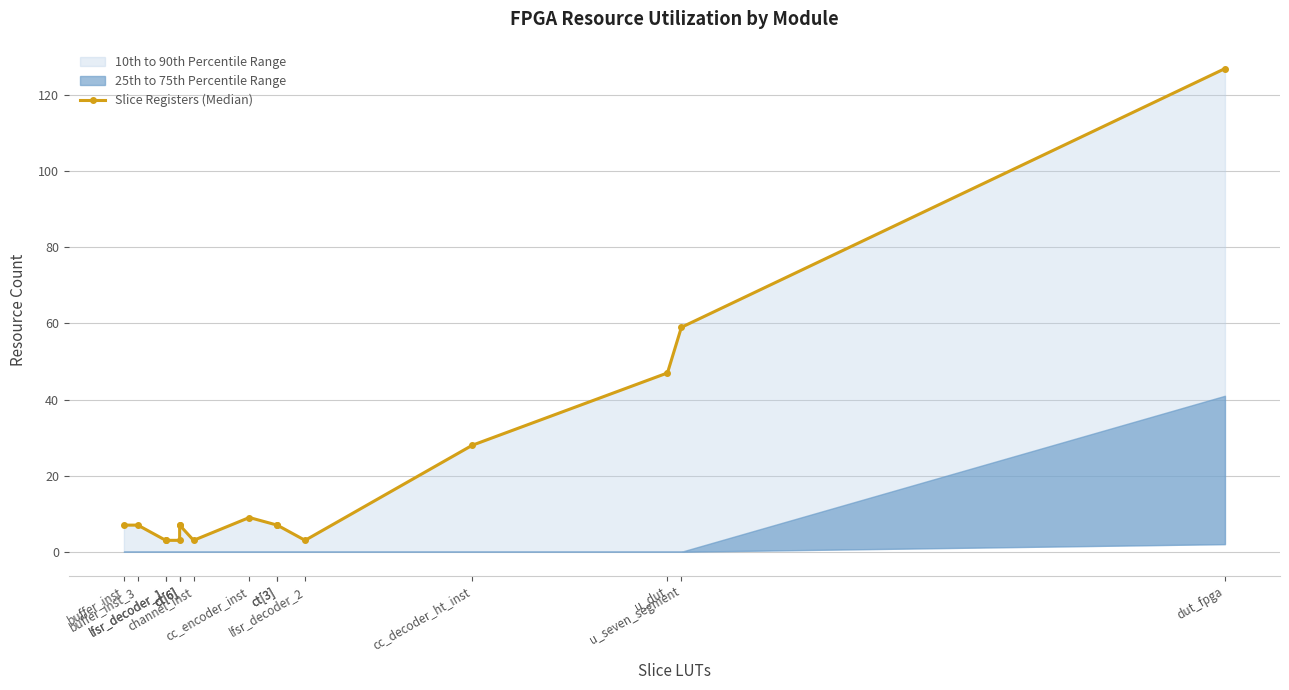

Is it true that the value at cc_decoder_ht_inst is 43?

False